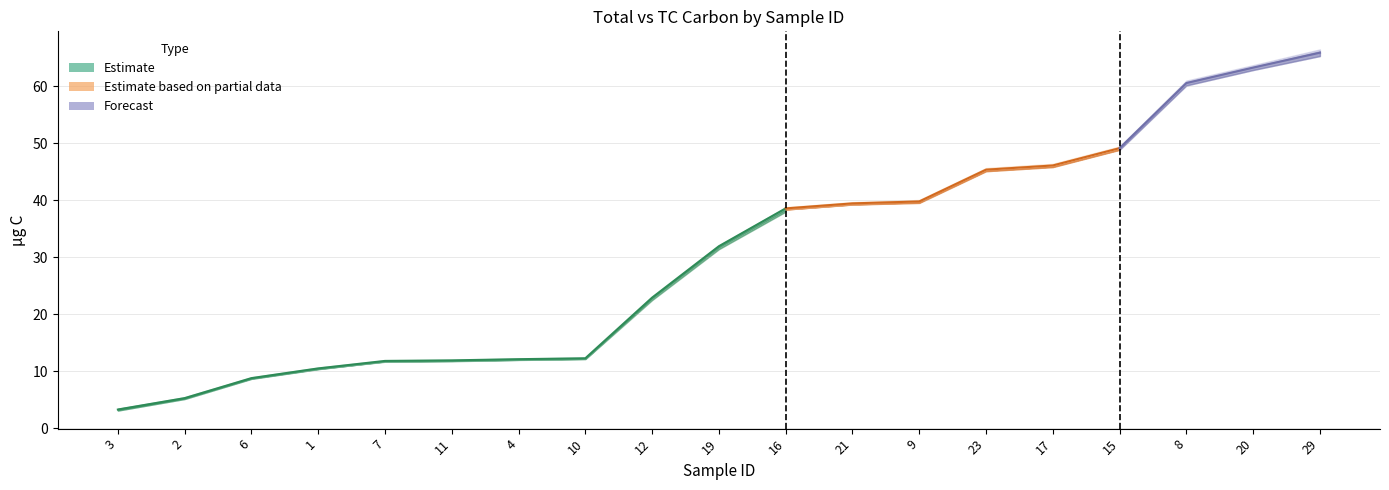

What is the average value of the TC (µg C) series?

30.6